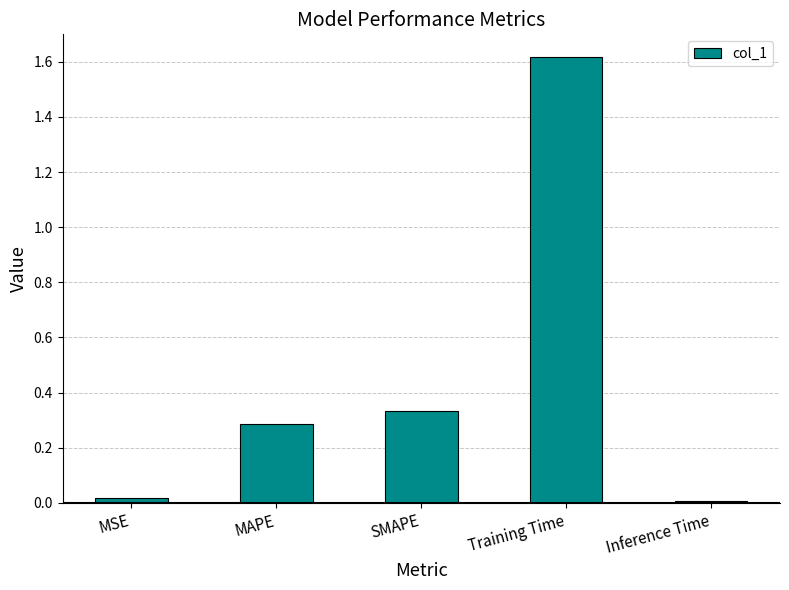

The chart shows a value of 0.4 at MAPE. True or false?

False